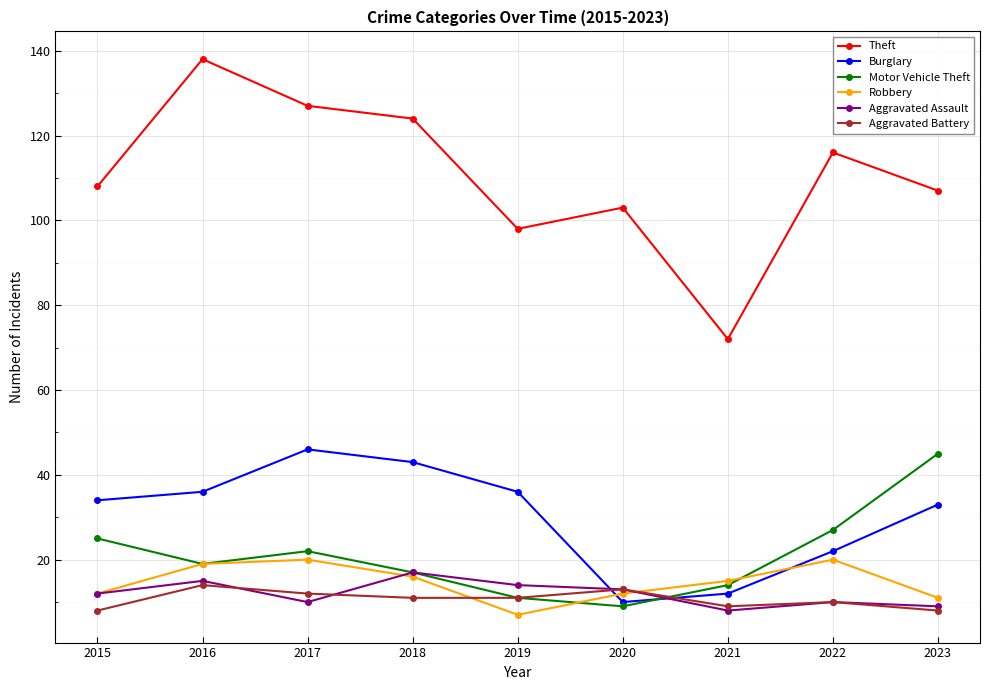

What is the average value of the Robbery series?

15